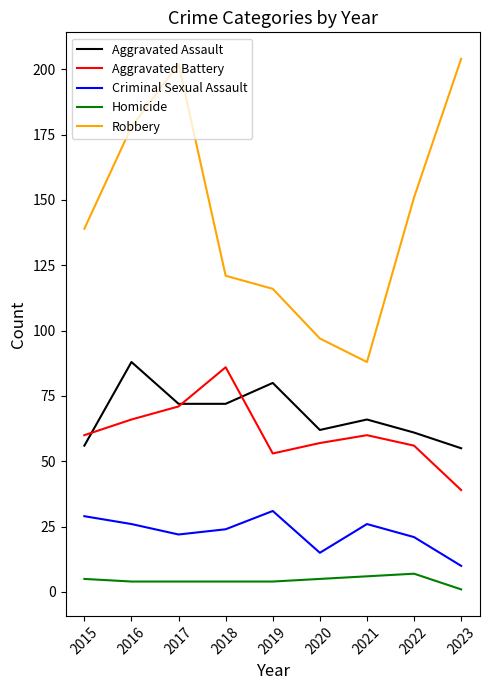

At which label does Aggravated Battery reach its minimum?

2023